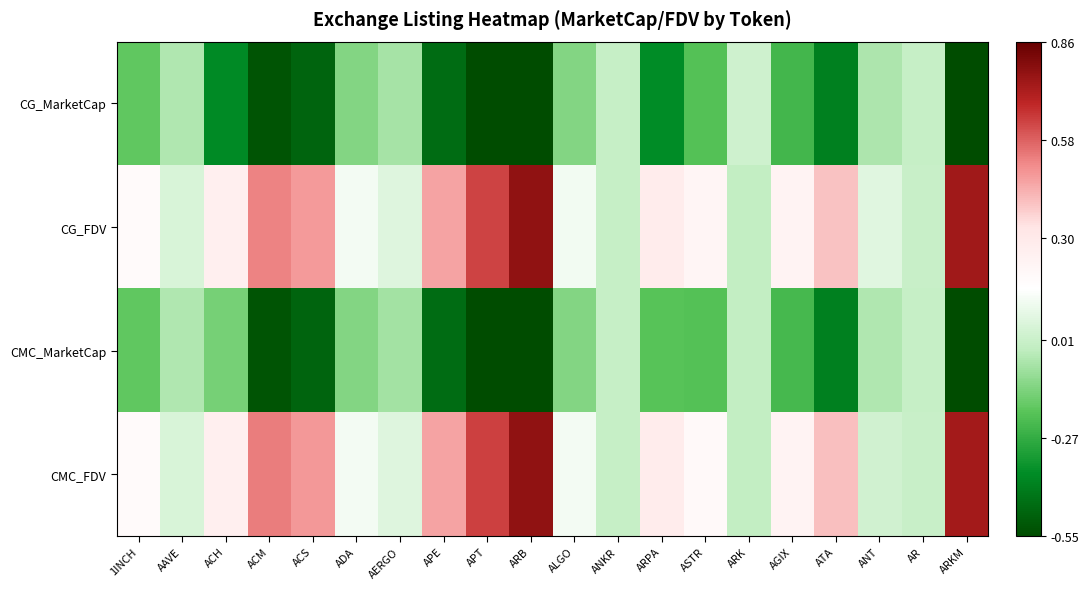

How many distinct data groups are displayed?

4